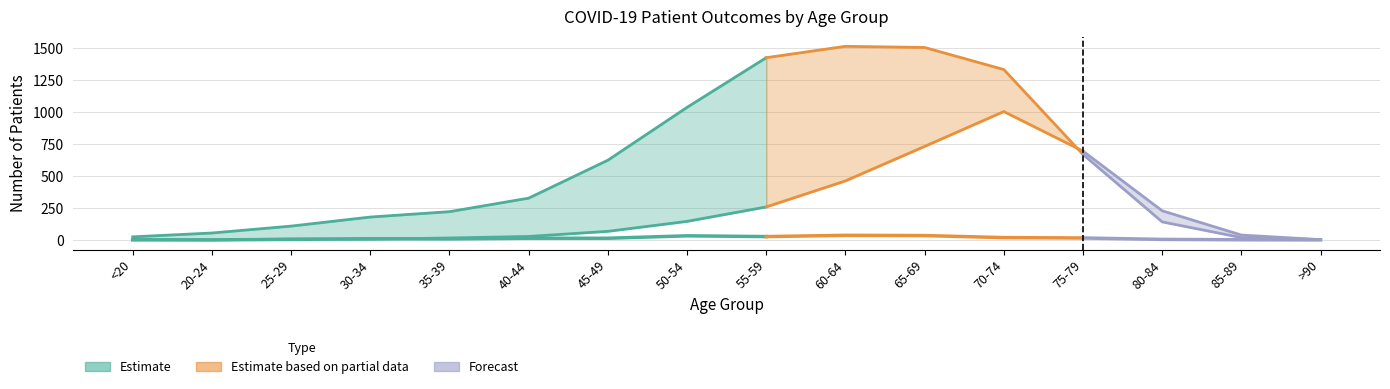

True or false: deceased_patients has more than 0 interior local peaks.

True